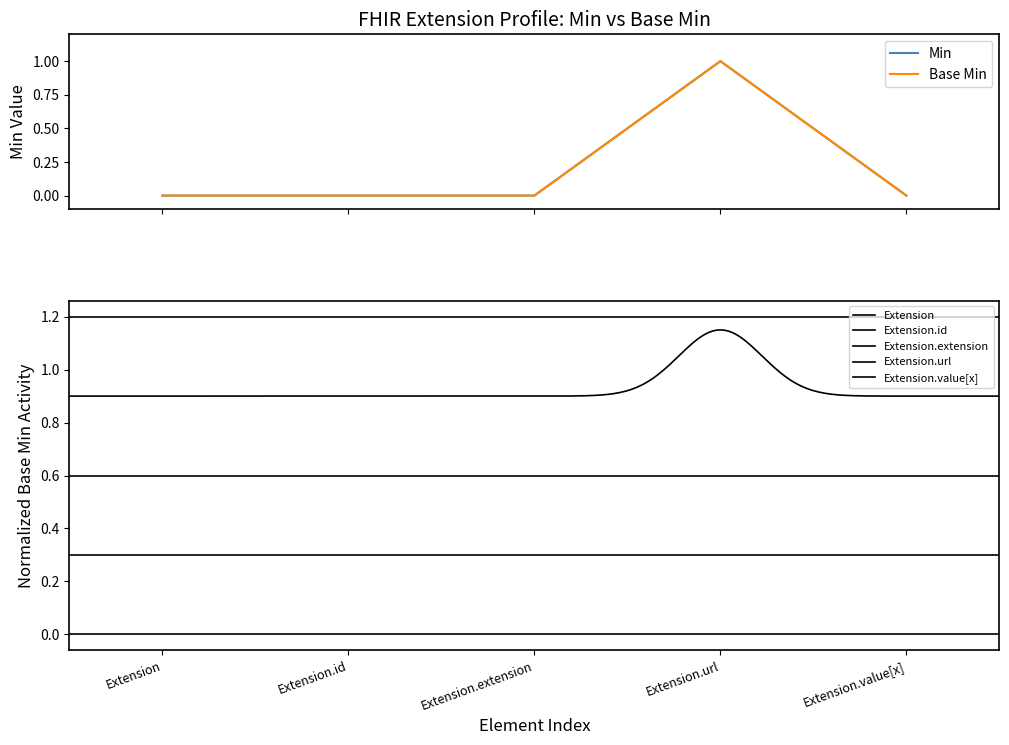

True or false: Base Min and Min cross at least once.

False